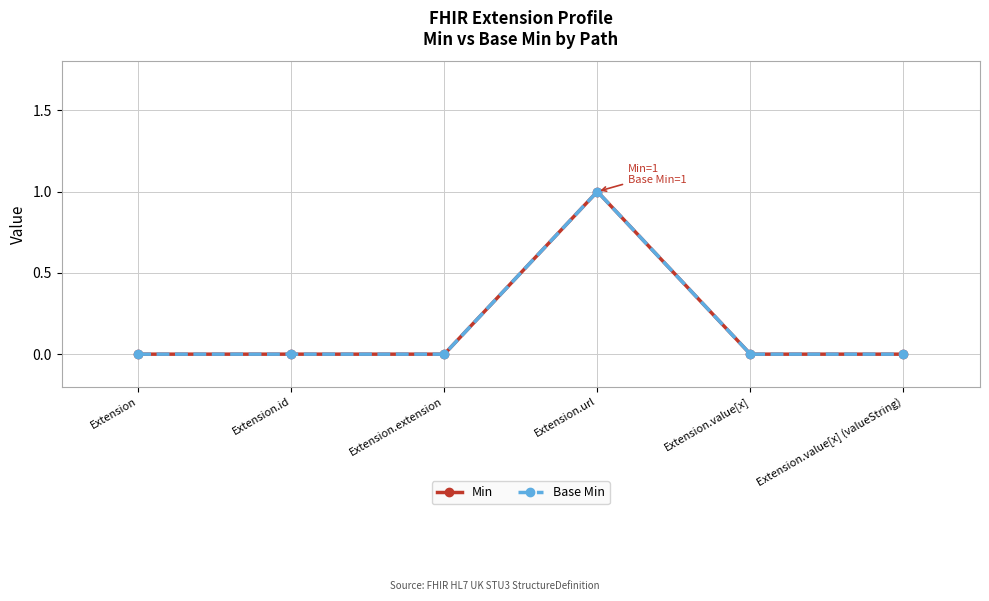

True or false: Min and Base Min cross at least once.

False